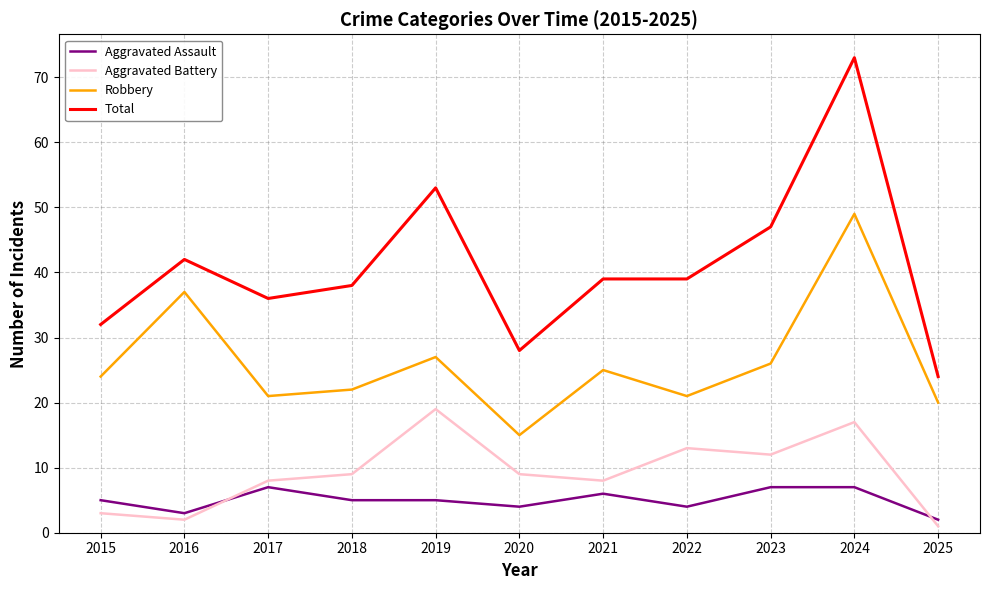

True or false: Aggravated Assault has a value of 5 at 2018.

True